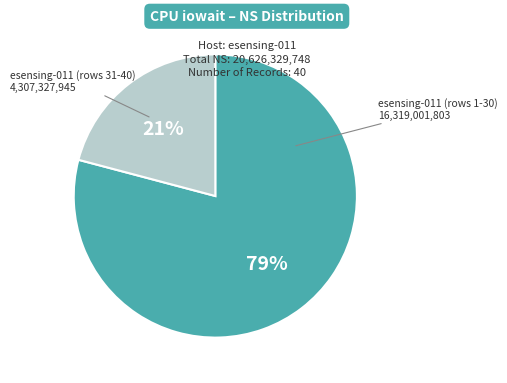

Is there a majority slice in this chart?

Yes